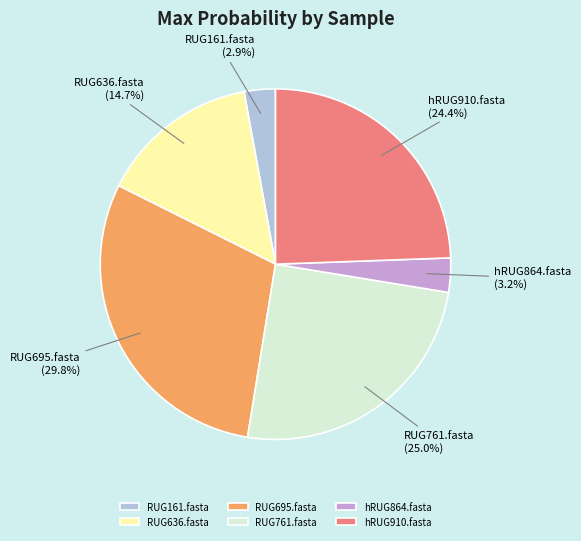

Is it true that hRUG864.fasta is 3% of the pie?

True